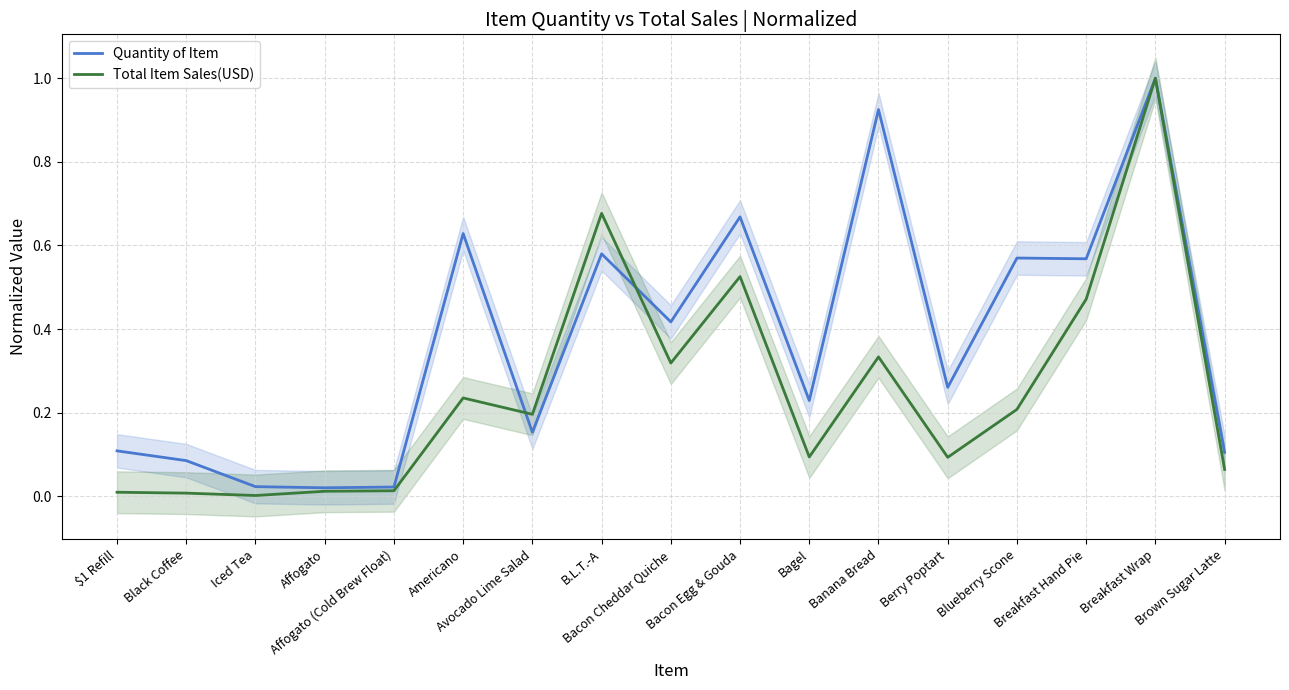

Rank the categories by Quantity of Item value from highest to lowest.

Breakfast Wrap, Banana Bread, Bacon Egg & Gouda, Americano, B.L.T.-A, Blueberry Scone, Breakfast Hand Pie, Bacon Cheddar Quiche, Berry Poptart, Bagel, Avocado Lime Salad, $1 Refill, Brown Sugar Latte, Black Coffee, Iced Tea, Affogato (Cold Brew Float), Affogato